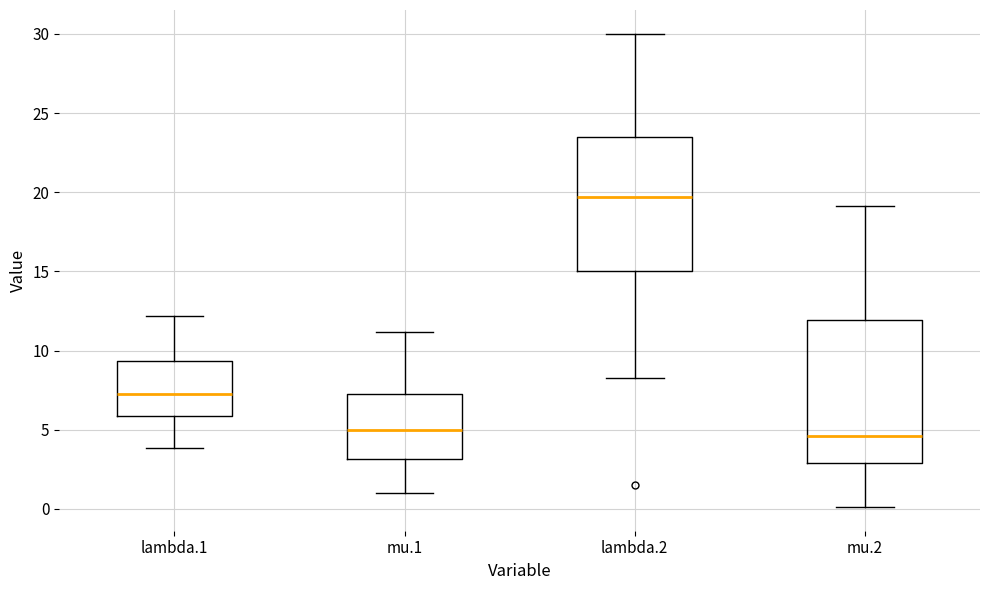

Reading left to right, read every box against the y-axis: the position of its median line, the range the box covers, and the ends of its whiskers. The values are not printed on the chart, so give them approximately, as read against the axis.

lambda.1: median 7.0, box 6.0 to 9.5, whiskers 4.0 to 12.0
mu.1: median 5.0, box 3.0 to 7.0, whiskers 1.0 to 11.0
lambda.2: median 19.5, box 15.0 to 23.5, whiskers 8.5 to 30.0
mu.2: median 4.5, box 3.0 to 12.0, whiskers 0.0 to 19.0